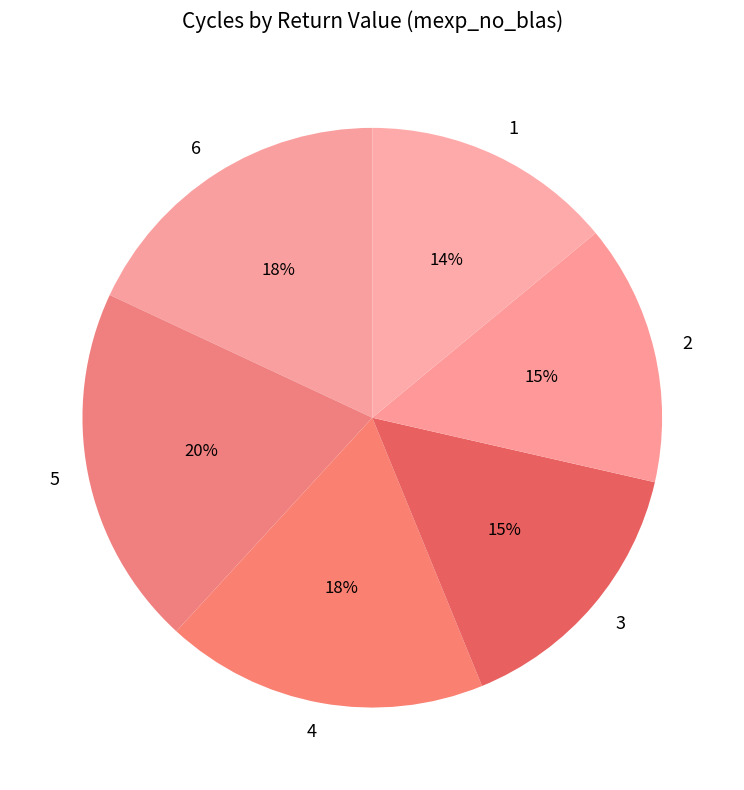

Which slice is the largest?

5